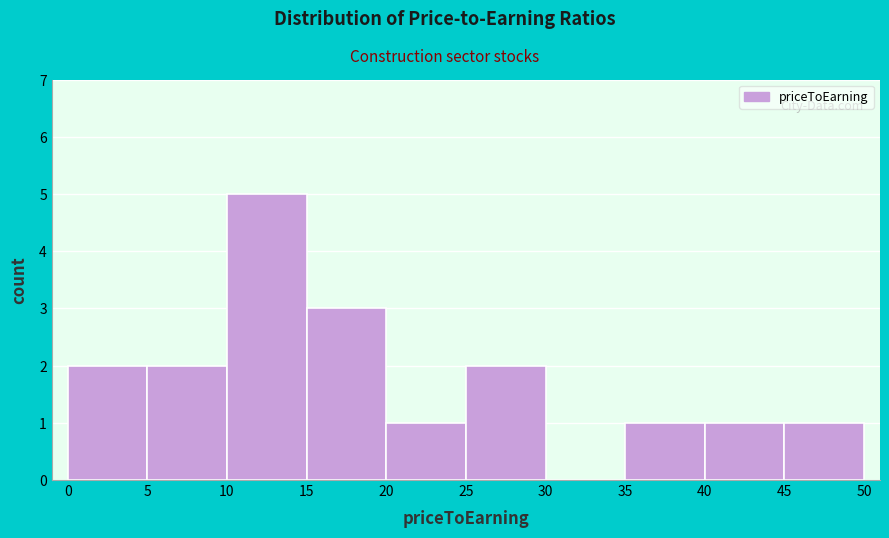

Reading left to right, list every bar in this chart as the range it spans on the x-axis followed by its height. The values are not printed on the chart, so give them approximately, as read against the axis.

0 to 5: 2
5 to 10: 2
10 to 15: 5
15 to 20: 3
20 to 25: 1
25 to 30: 2
30 to 35: 0
35 to 40: 1
40 to 45: 1
45 to 50: 1